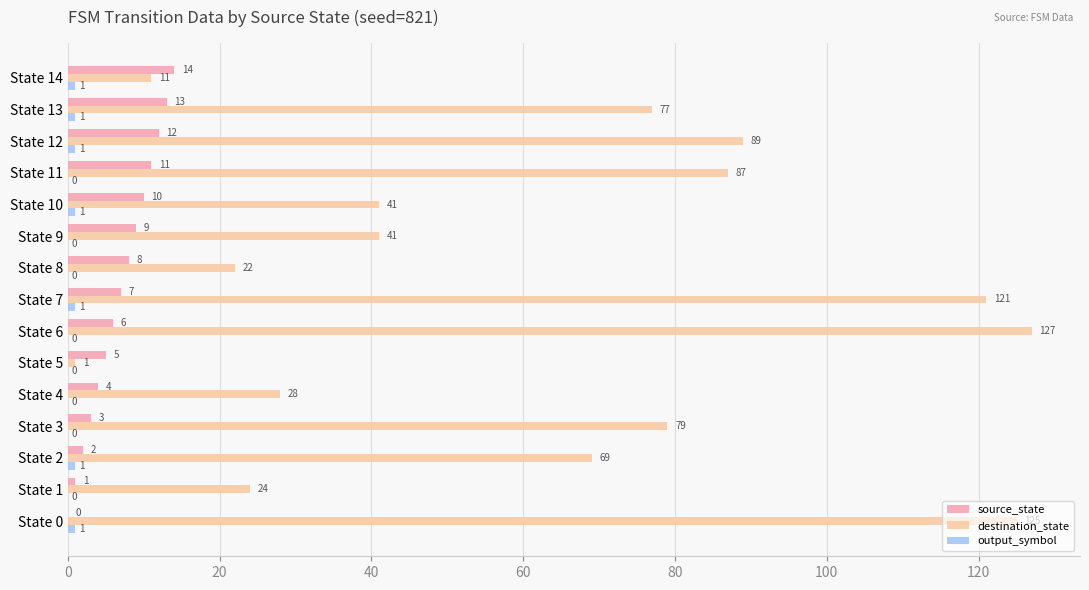

The value of source_state at State 2 is 2. True or false?

True